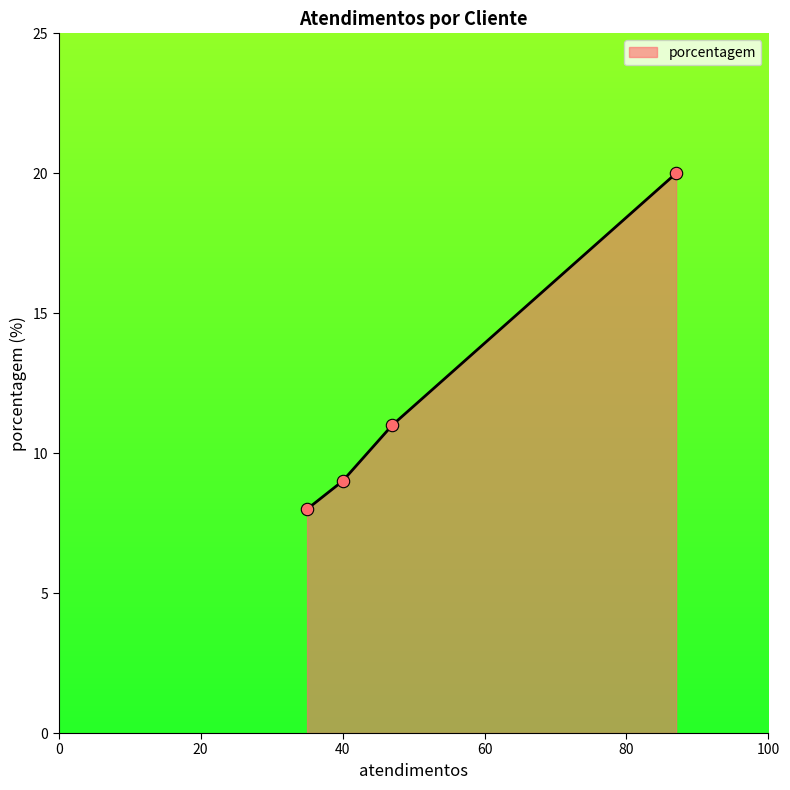

True or false: there are more than 1 points higher than both neighbors.

False